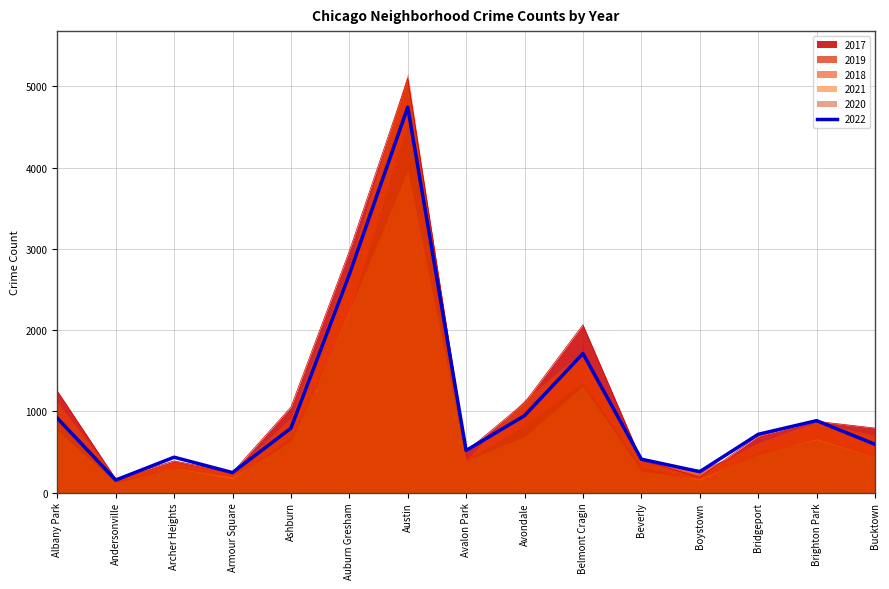

At Avondale, list the series in order from largest to smallest.

2018, 2017, 2019, 2022, 2020, 2021